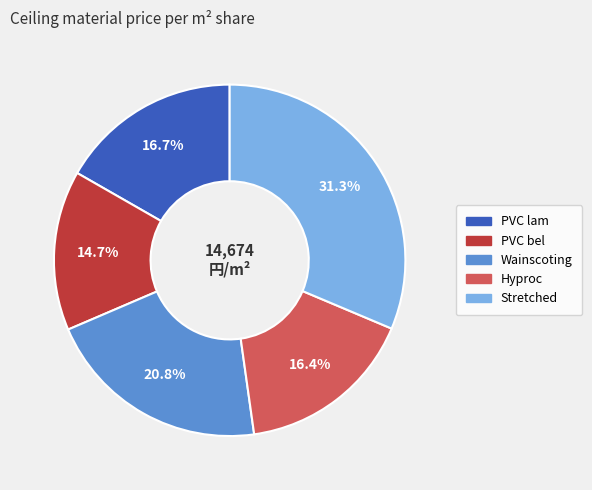

Count the number of slices in the pie.

5